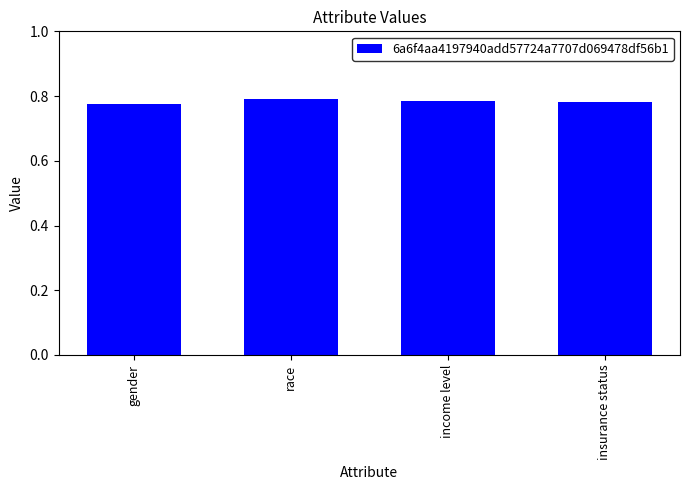

The chart shows a value of 0.2 at income level. True or false?

False